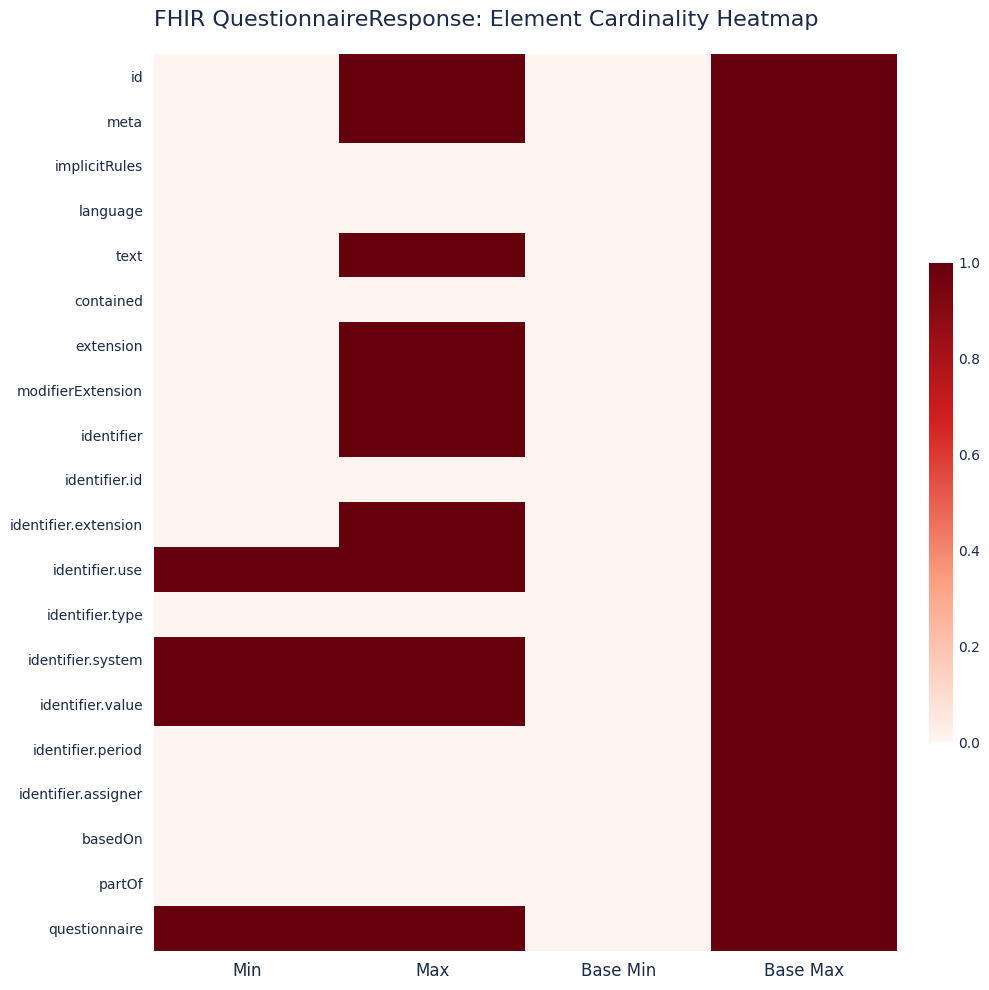

At Base Max, list the series in order from largest to smallest.

id, meta, implicitRules, language, text, contained, extension, modifierExtension, identifier, identifier.id, identifier.extension, identifier.use, identifier.type, identifier.system, identifier.value, identifier.period, identifier.assigner, basedOn, partOf, questionnaire